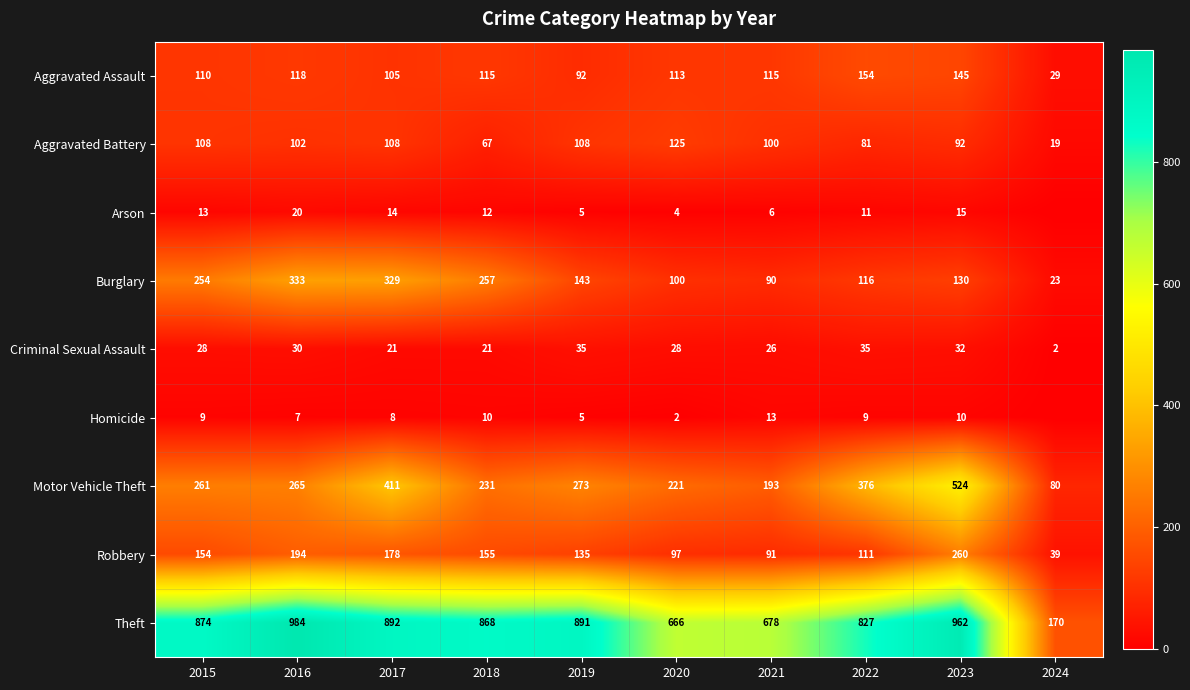

What is the difference between the maximum and second lowest values in the Aggravated Battery series?

58